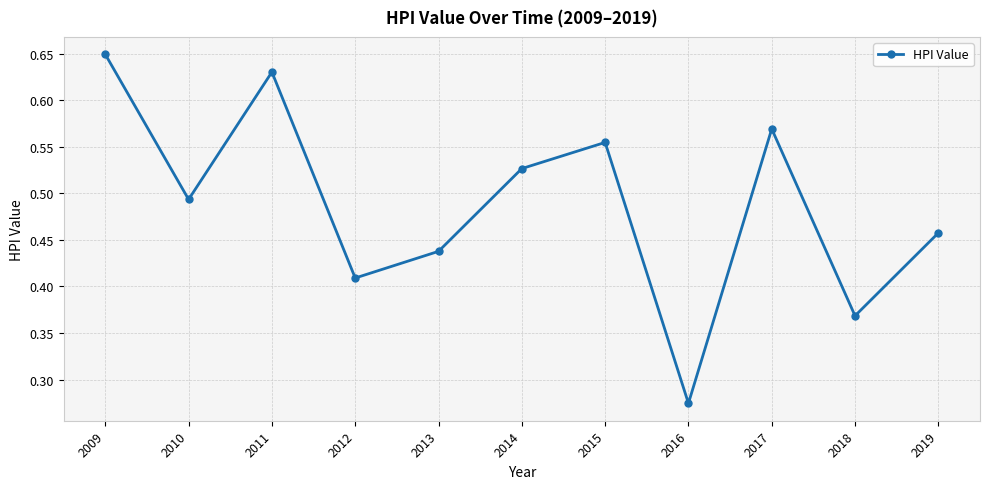

What is the sum of the values at 2013 and 2016?

0.7